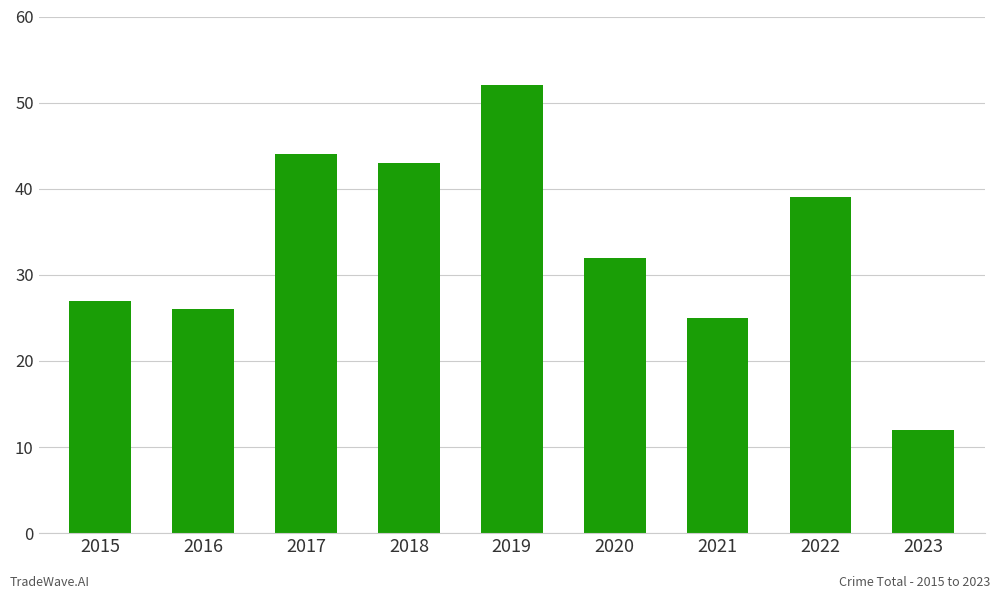

What is the value of the 1st bar from the left?

27